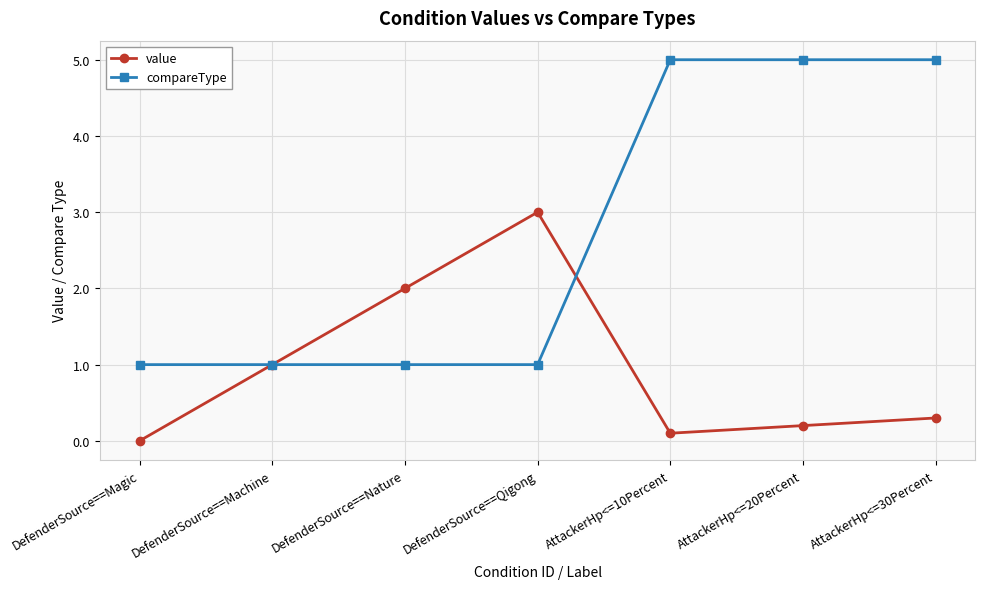

What is the sum of all compareType values?

19.0